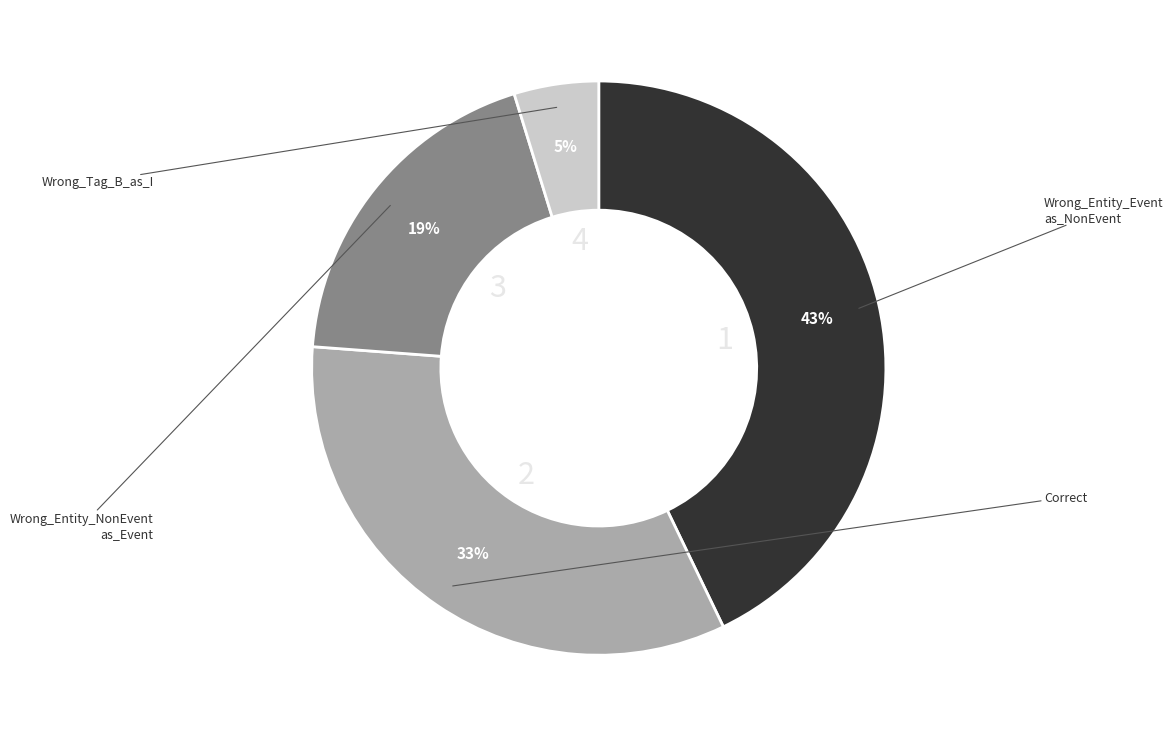

Does any single category account for the majority?

No